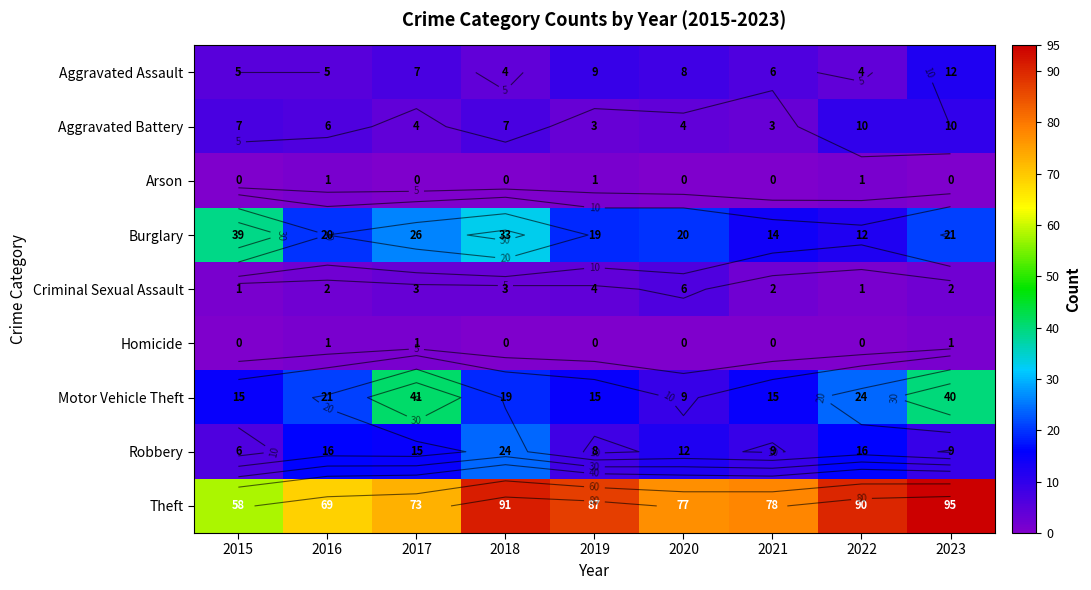

What is the sum of the Homicide values at 2016 and 2019?

1